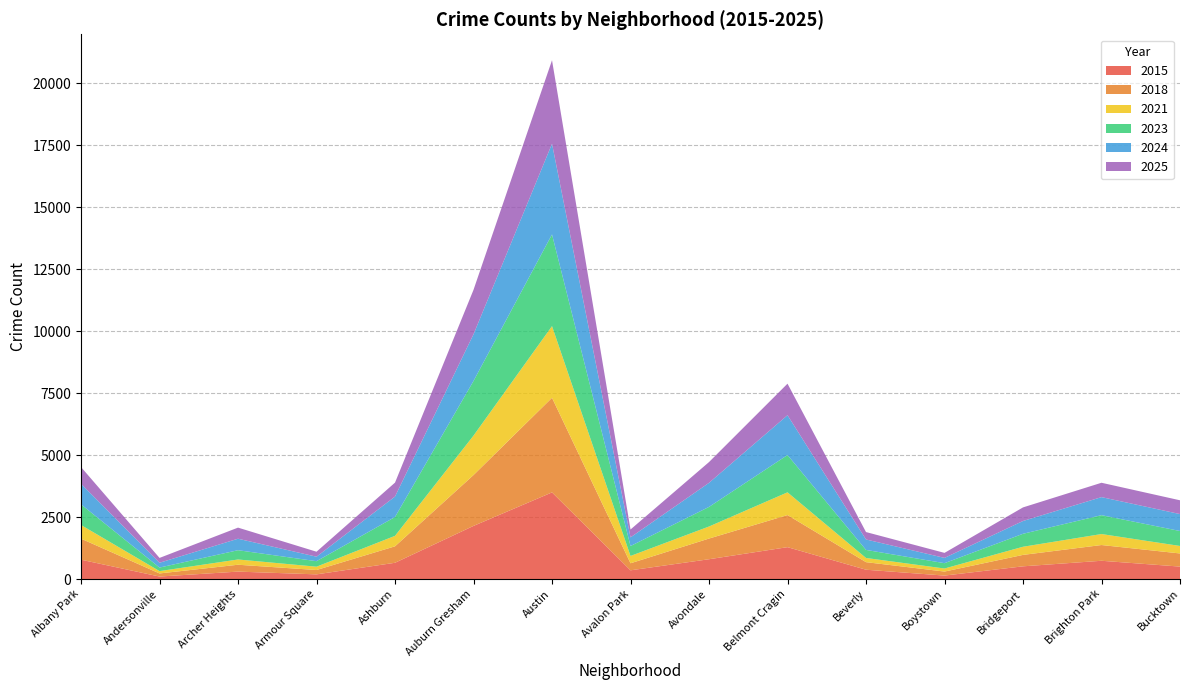

Reading left to right, list all the values displayed in this chart.

2015: 780	101	300	189	656	2143	3494	352	799	1286	376	140	513	737	502
2018: 848	125	277	175	664	2051	3816	284	834	1294	305	162	461	635	530
2021: 551	94	212	134	422	1591	2890	295	486	917	169	123	328	443	302
2023: 833	143	374	222	760	2204	3698	400	790	1504	325	215	523	761	603
2024: 829	194	463	181	825	1883	3658	350	971	1606	421	213	516	728	683
2025: 675	195	448	201	562	1792	3367	317	837	1272	299	202	548	579	556